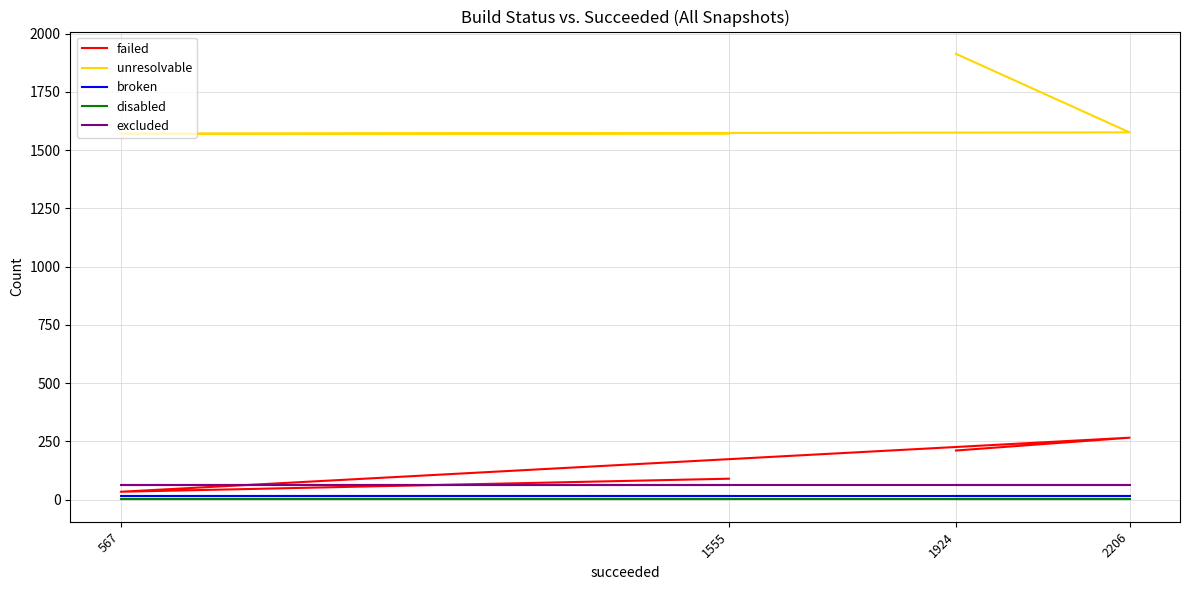

Rank the series by their maximum value, from lowest to highest.

disabled, broken, excluded, failed, unresolvable